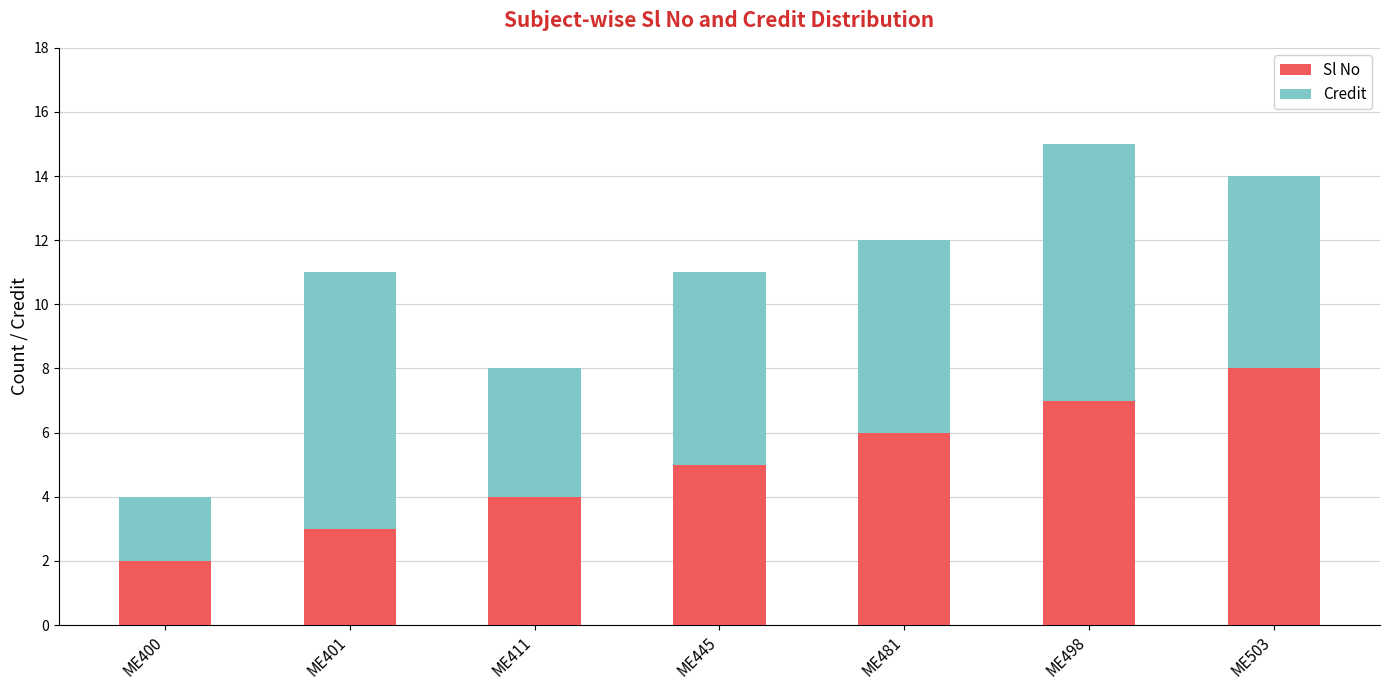

What is the value of the Sl No bar at the 5th from the left?

6